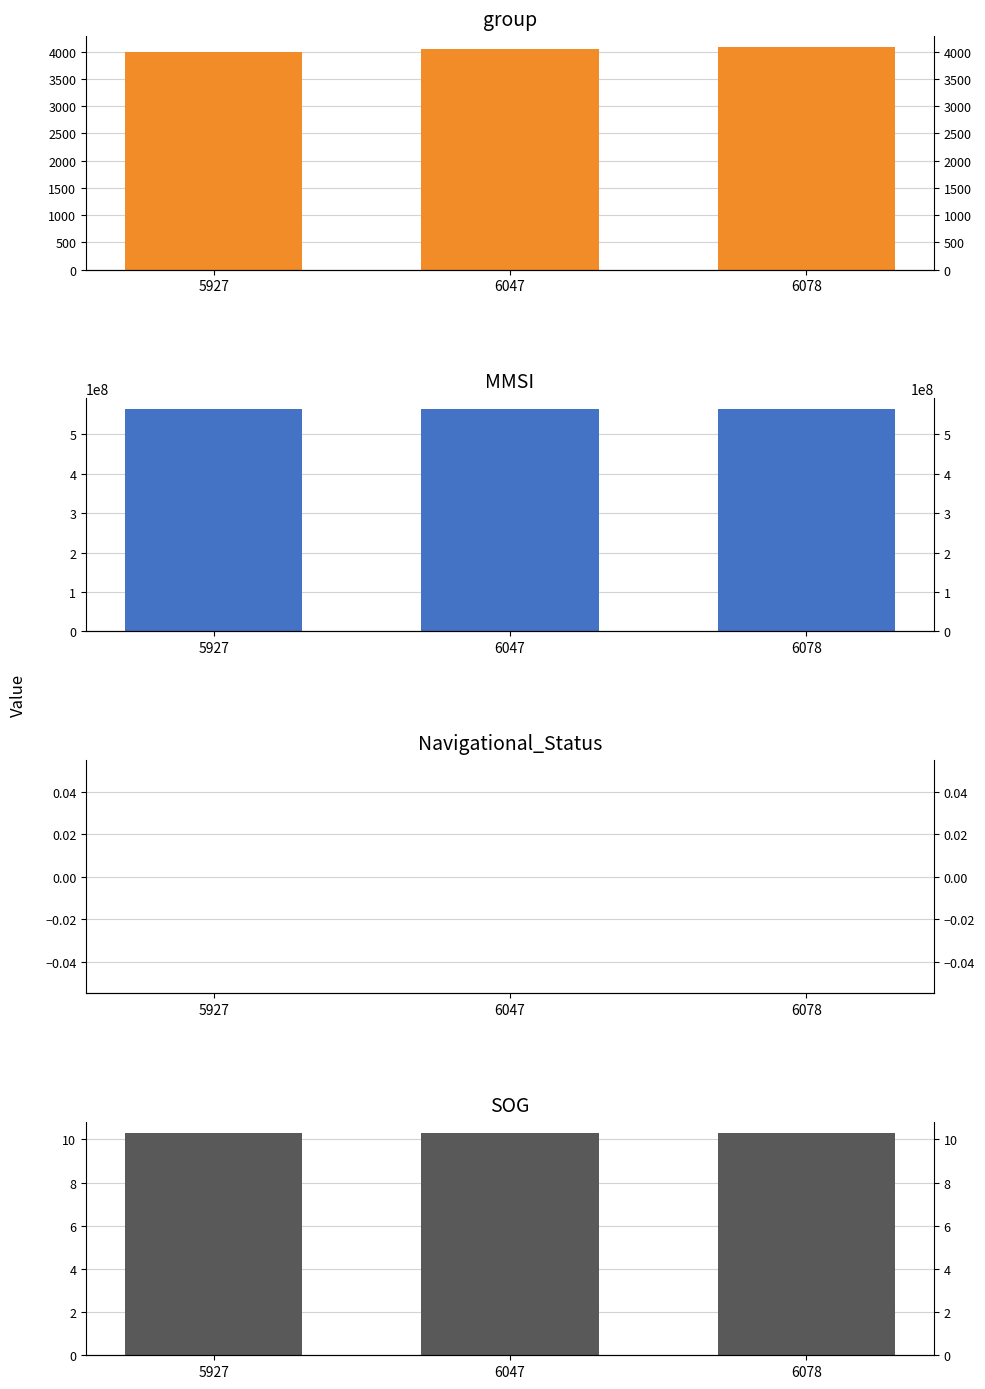

Which category has the lowest value in the group series?

5927